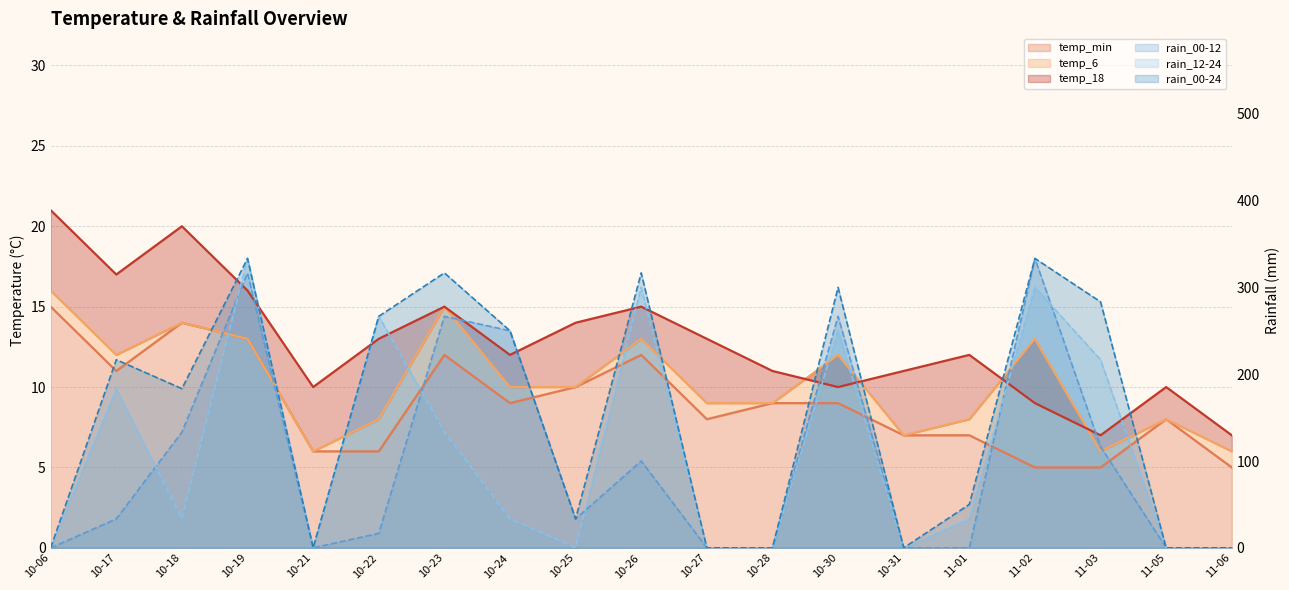

Where is the first local maximum for rain_12-24?

10-17